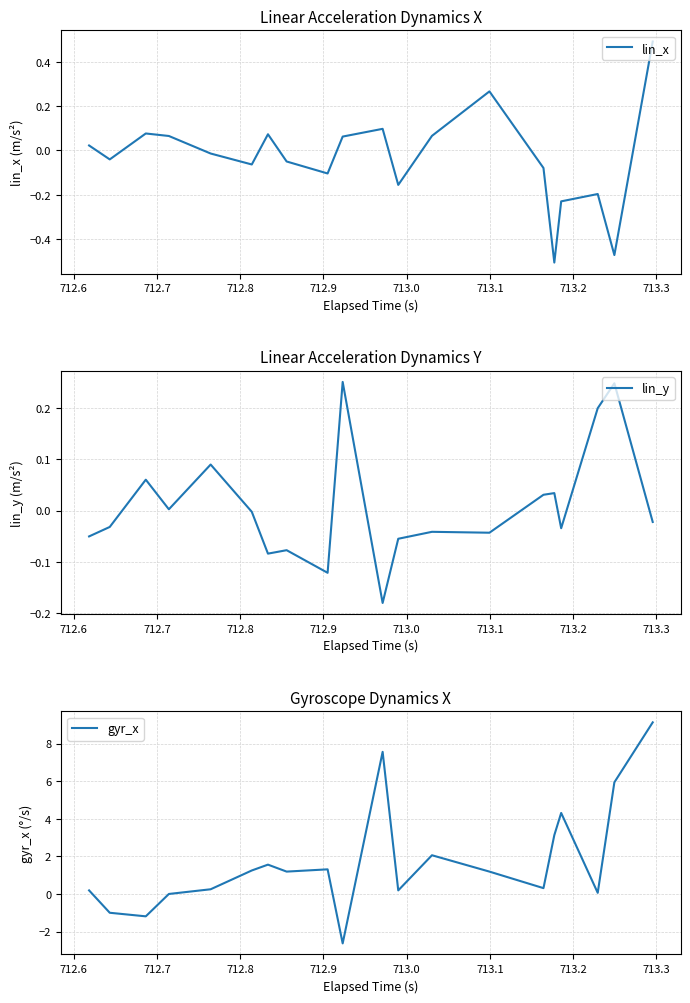

What is the highest value of the lin_x series?

0.5